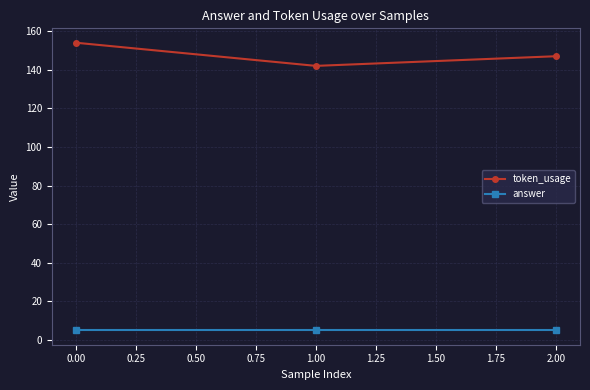

At how many categories does at least one series exceed 87?

3